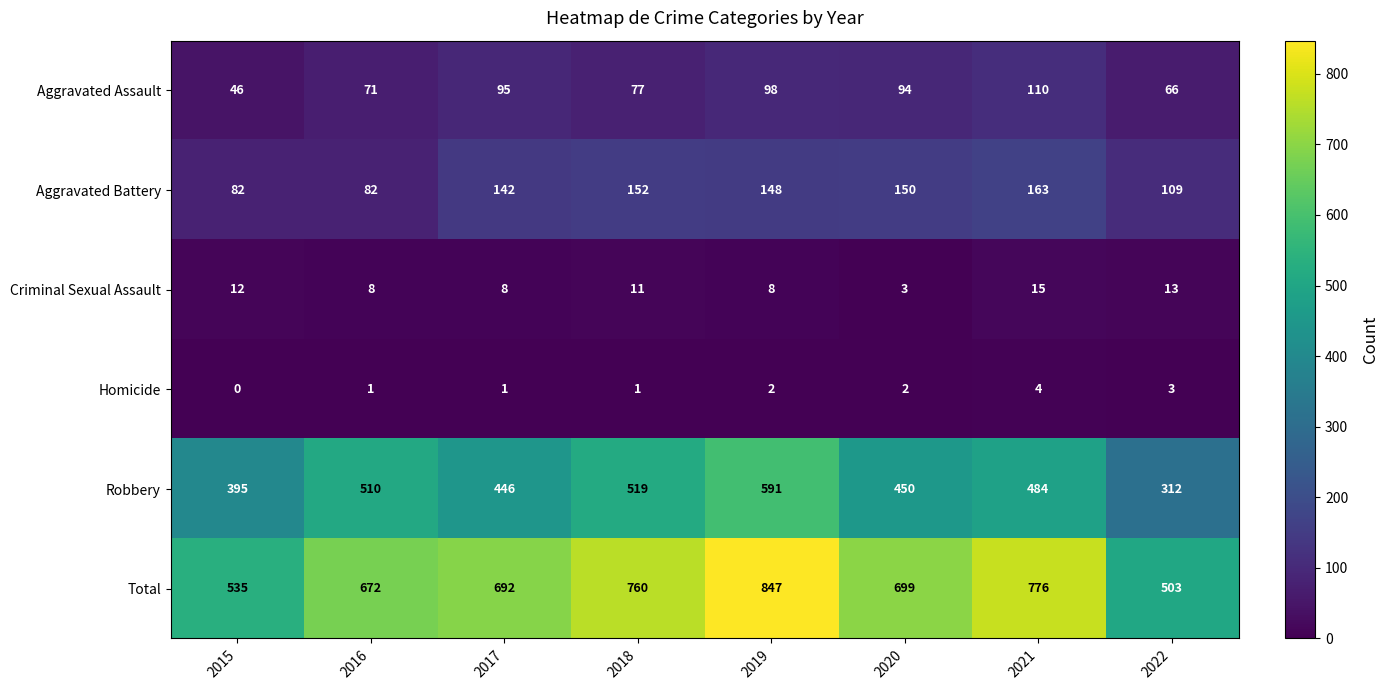

At which label does Total first exceed 699?

2018